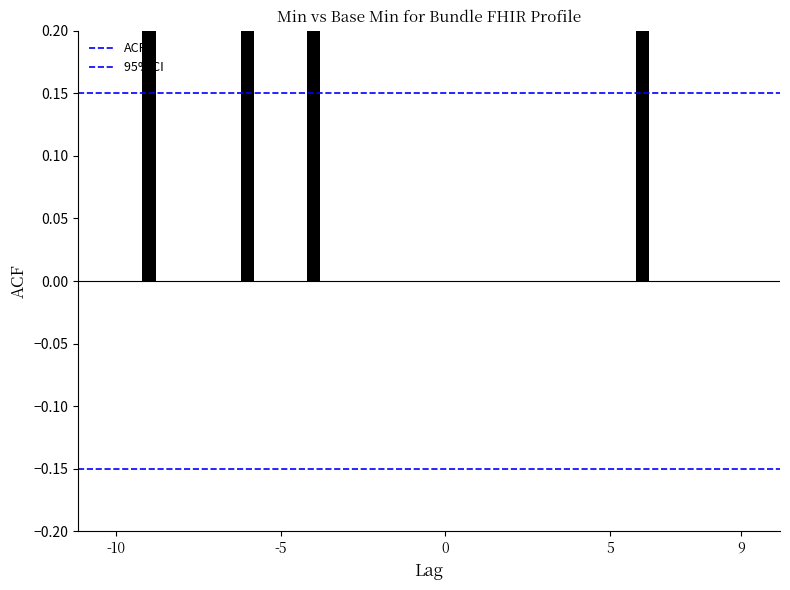

Is it true that Base Min equals 0 at Bundle.timestamp?

False